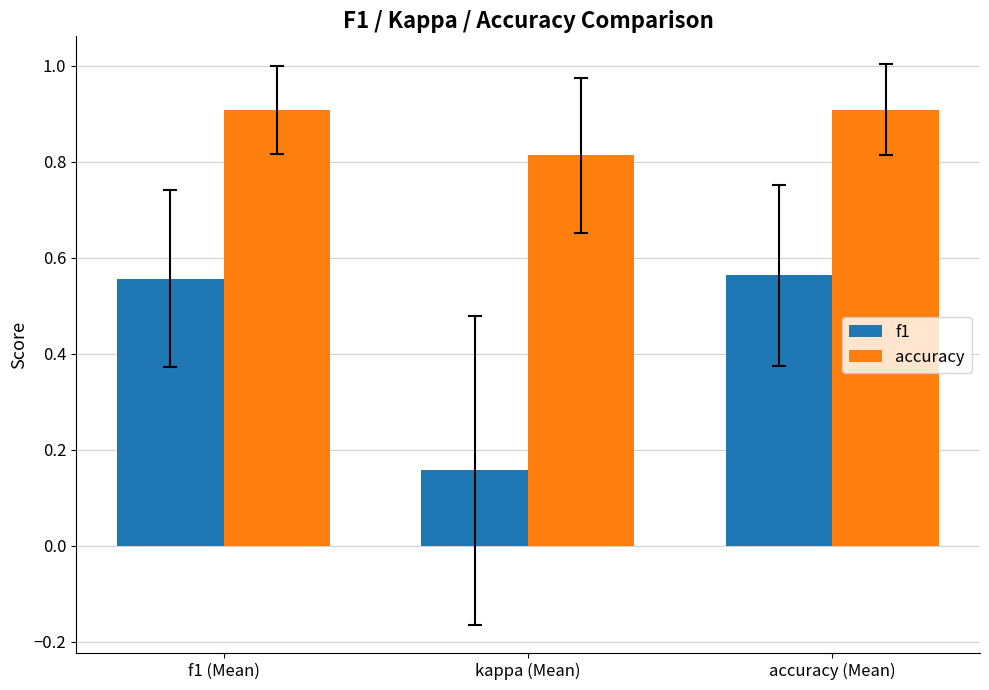

Is it true that f1 equals 0.9 at f1 (Mean)?

False